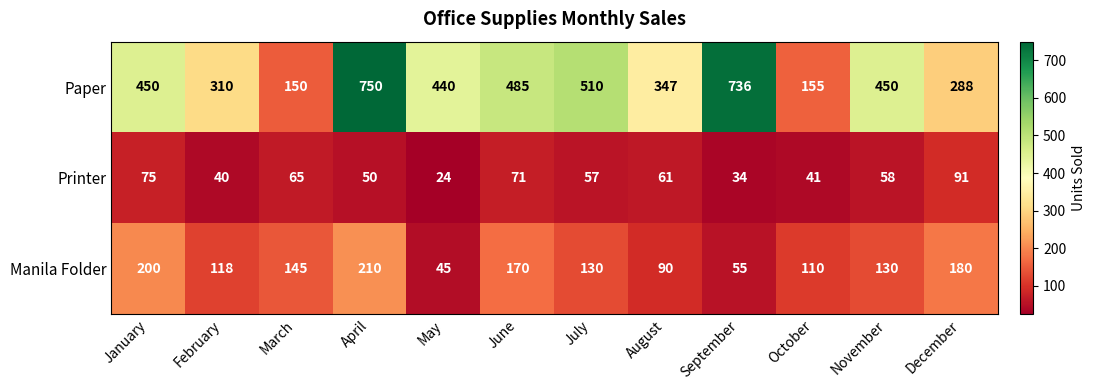

What is the difference between the highest and lowest values at March?

85